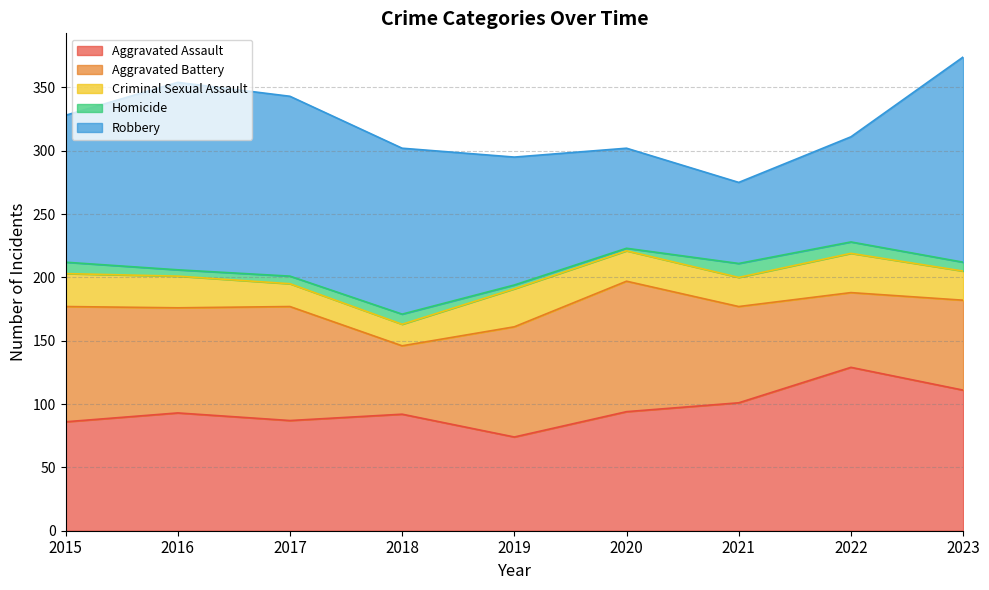

At which category is the sum across all series the highest?

2023